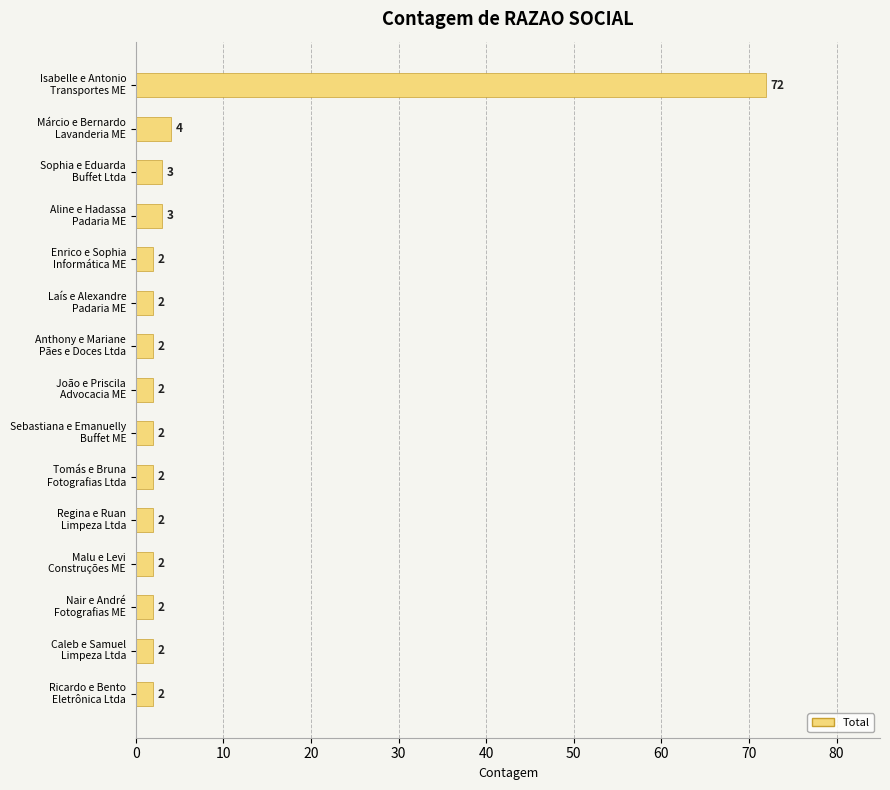

What is the maximum value shown in the chart?

72